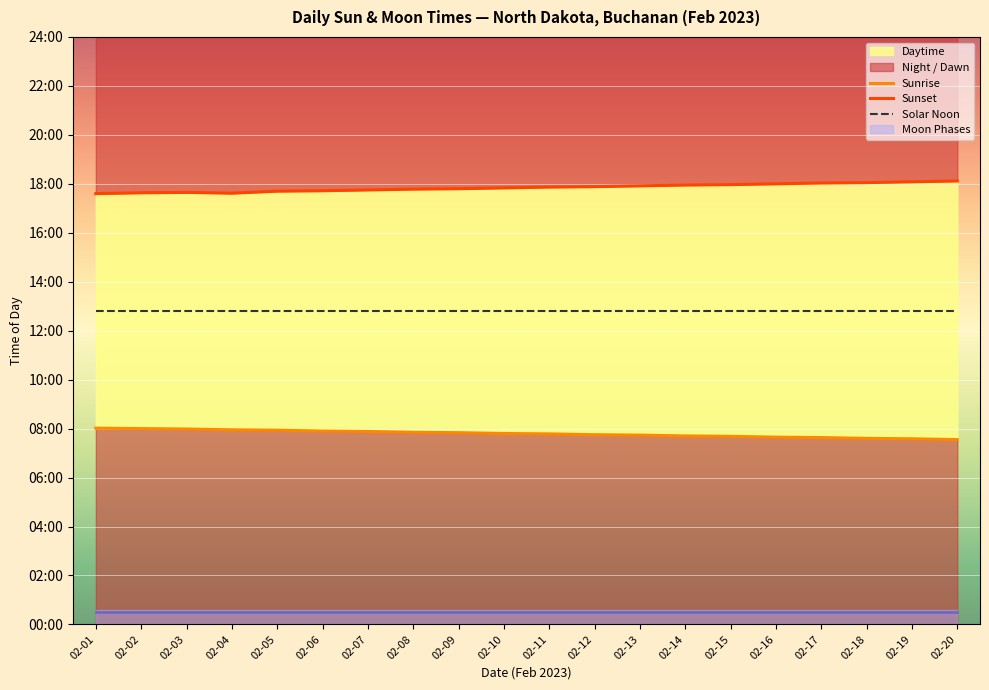

Which series has the largest total across all categories?

Sunset